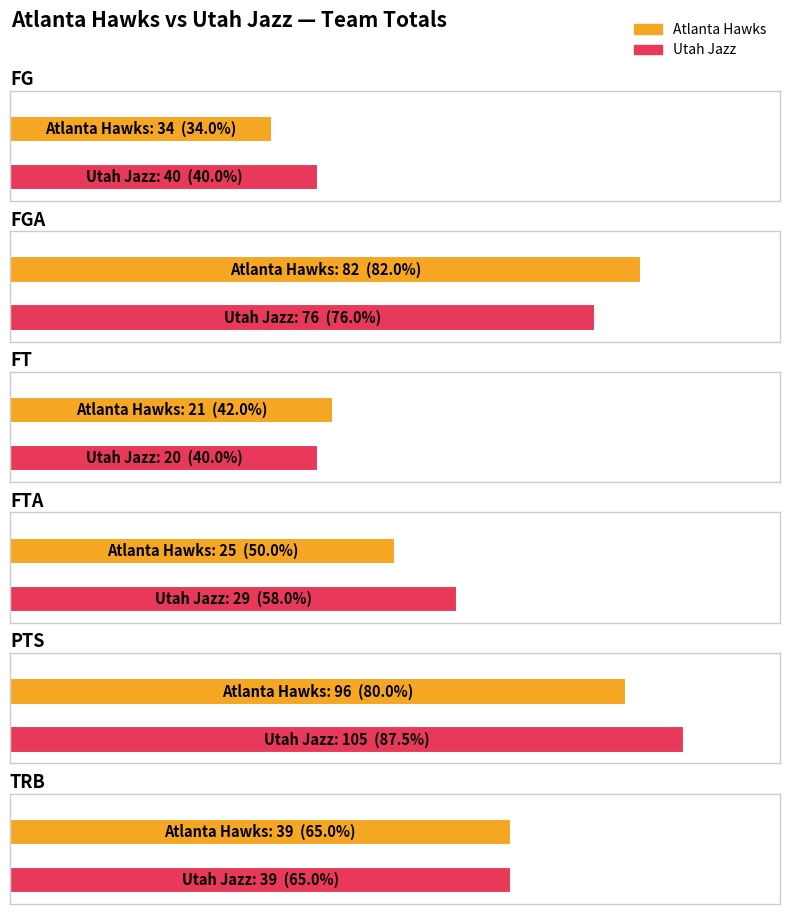

How many FTA values are between 25 and 29?

2